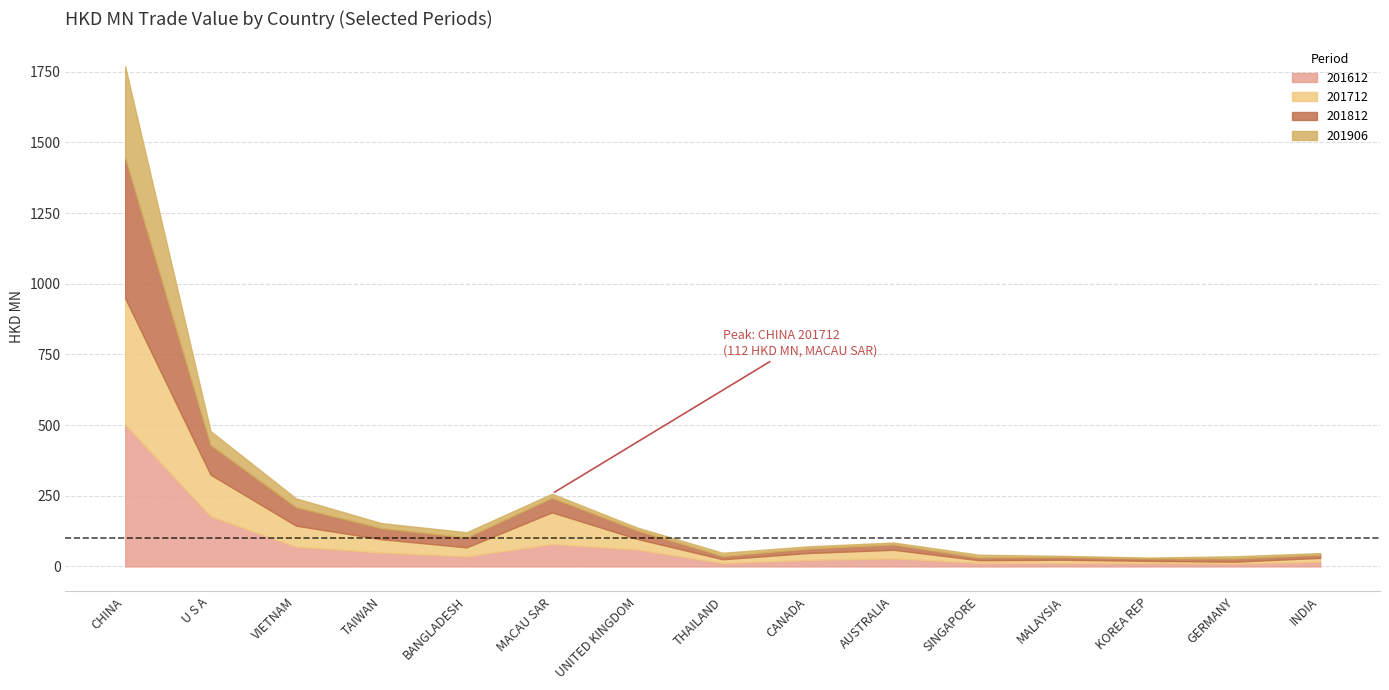

What is the smallest value displayed?

3.0